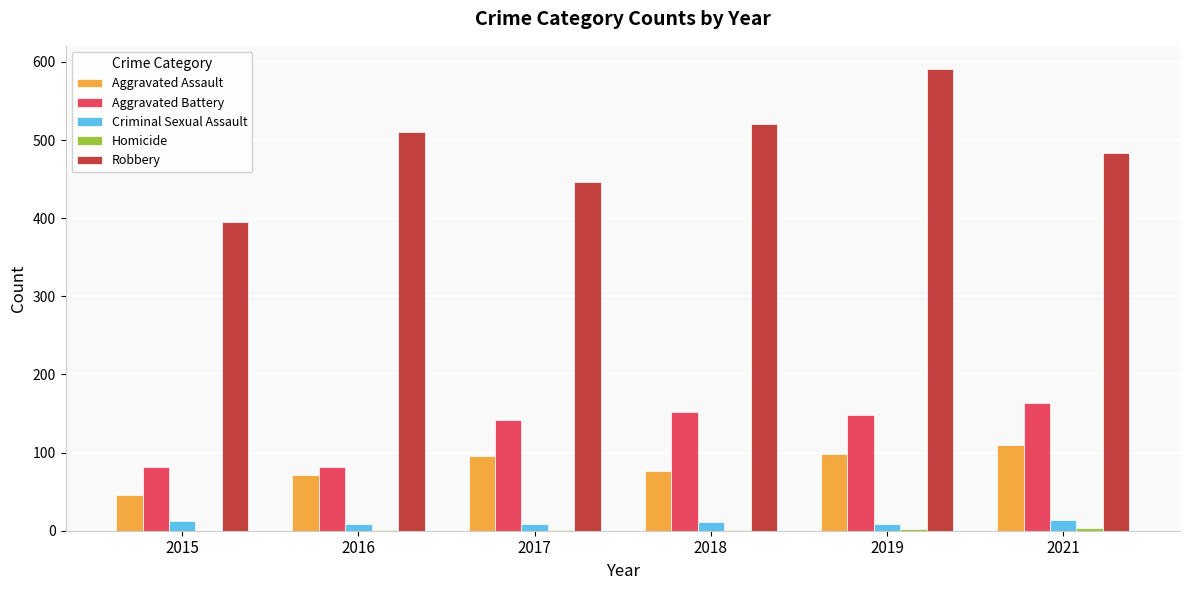

The Robbery series shows 520 at 2018. True or false?

True